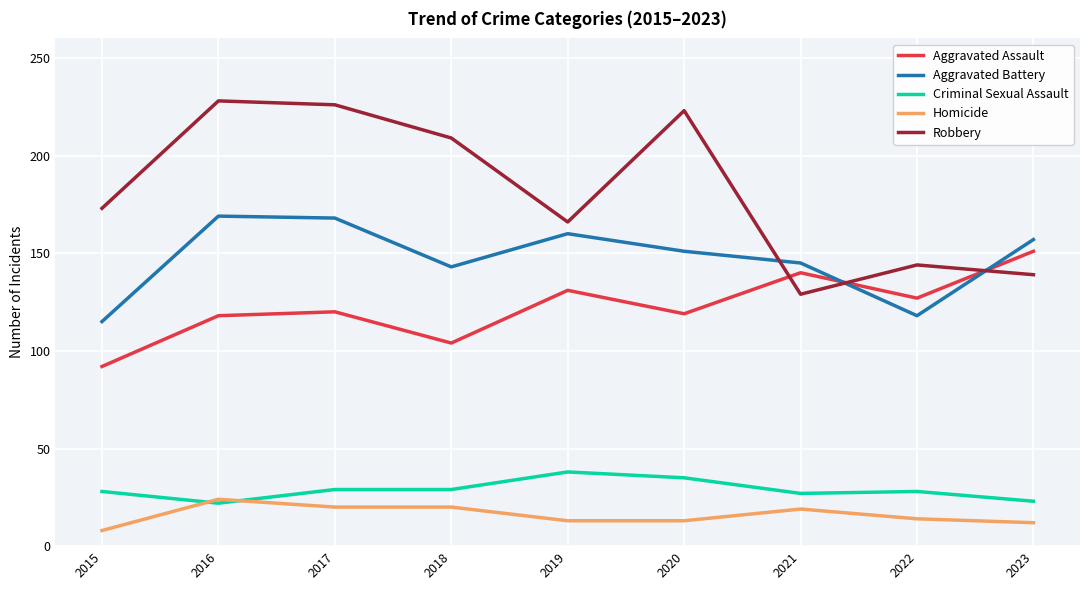

How many lines are shown in the chart?

5